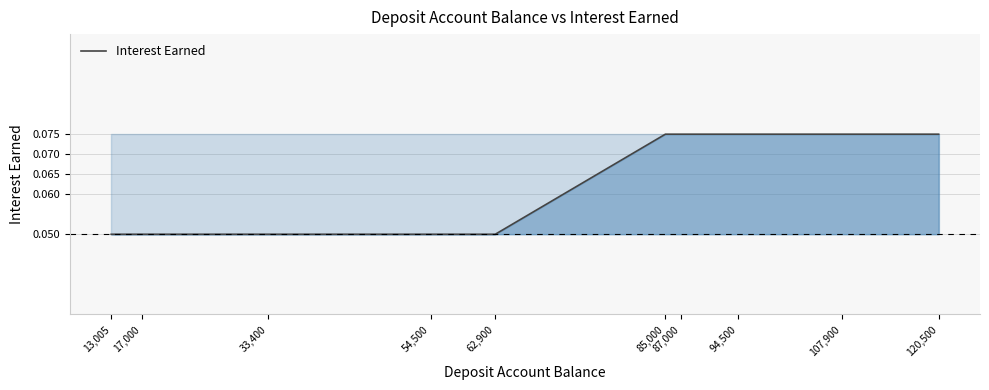

What is the smallest value displayed?

0.1